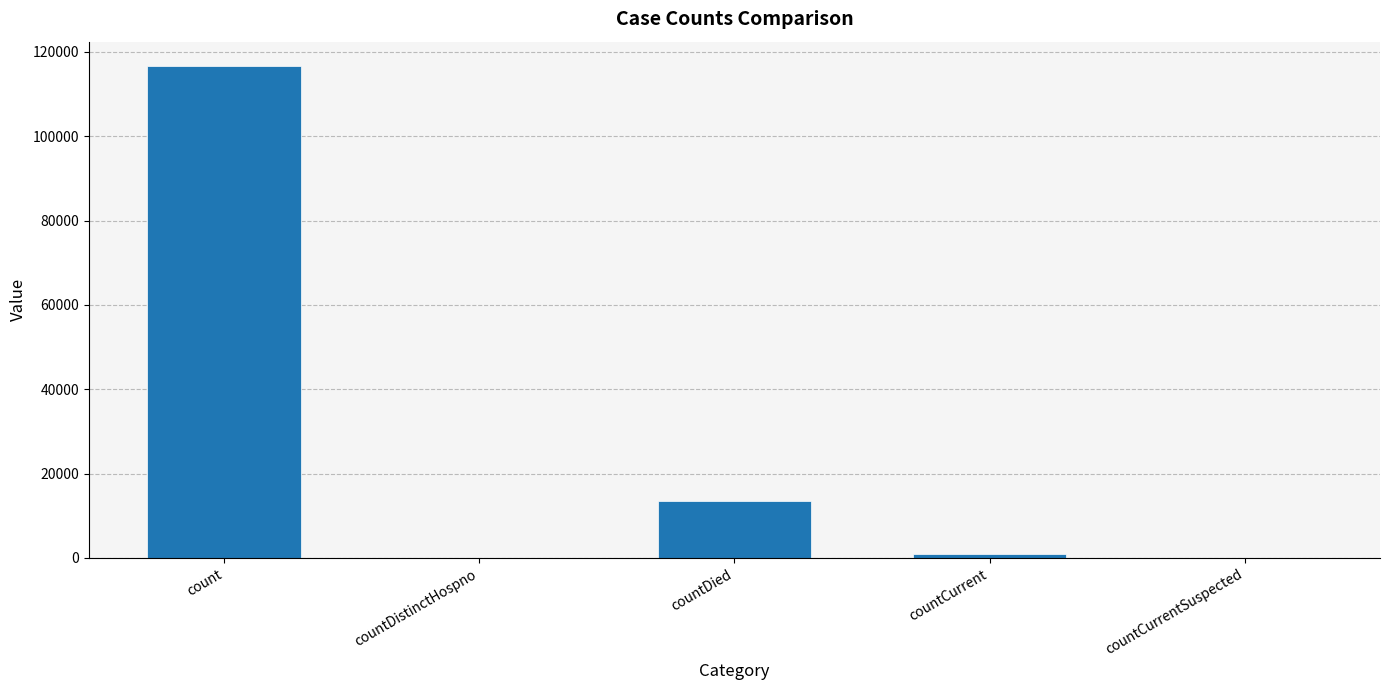

How many data points does each series have?

5